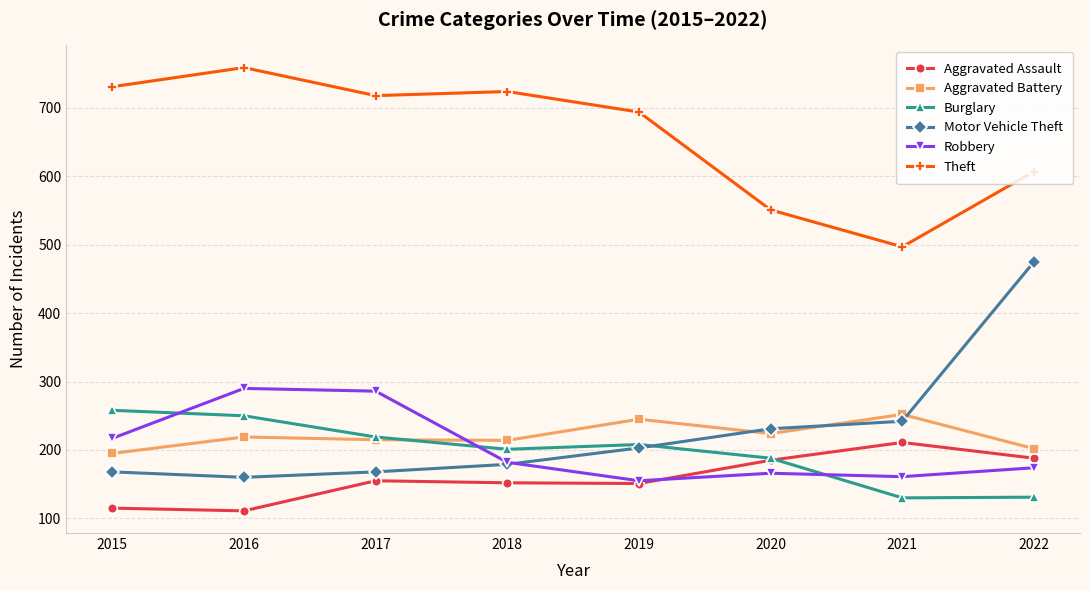

Which series has the widest spread of values?

Motor Vehicle Theft